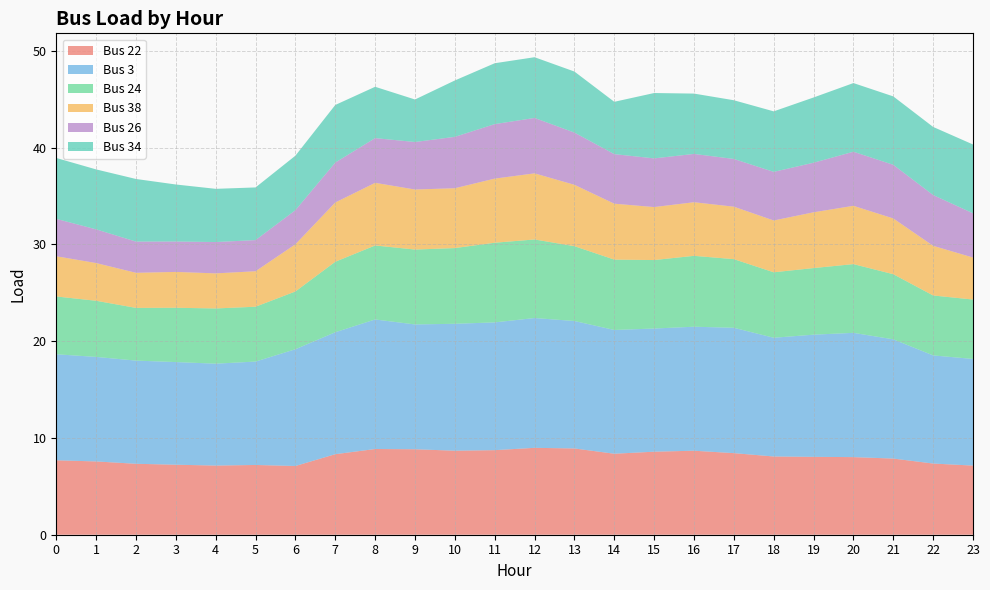

Reading left to right, what are all the values shown in this chart?

Bus 22: 0=7.7	1=7.6	2=7.3	3=7.2	4=7.1	5=7.2	6=7.1	7=8.3	8=8.9	9=8.8	10=8.7	11=8.7	12=9.0	13=8.9	14=8.4	15=8.6	16=8.7	17=8.4	18=8.1	19=8.0	20=8.0	21=7.9	22=7.4	23=7.1
Bus 3: 0=11.0	1=10.8	2=10.7	3=10.6	4=10.5	5=10.7	6=12.1	7=12.6	8=13.4	9=12.9	10=13.1	11=13.2	12=13.4	13=13.2	14=12.8	15=12.7	16=12.8	17=13.0	18=12.3	19=12.6	20=12.8	21=12.3	22=11.2	23=11.0
Bus 24: 0=6.0	1=5.8	2=5.4	3=5.6	4=5.7	5=5.7	6=6.0	7=7.3	8=7.6	9=7.7	10=7.8	11=8.2	12=8.1	13=7.7	14=7.3	15=7.1	16=7.3	17=7.1	18=6.8	19=6.9	20=7.1	21=6.7	22=6.2	23=6.1
Bus 38: 0=4.2	1=3.9	2=3.6	3=3.7	4=3.6	5=3.7	6=4.9	7=6.1	8=6.5	9=6.2	10=6.2	11=6.6	12=6.8	13=6.3	14=5.8	15=5.5	16=5.5	17=5.4	18=5.4	19=5.8	20=6.0	21=5.8	22=5.1	23=4.3
Bus 26: 0=3.9	1=3.5	2=3.2	3=3.1	4=3.2	5=3.2	6=3.5	7=4.1	8=4.6	9=4.9	10=5.3	11=5.6	12=5.7	13=5.4	14=5.1	15=5.0	16=5.0	17=4.9	18=5.0	19=5.1	20=5.6	21=5.5	22=5.2	23=4.6
Bus 34: 0=6.3	1=6.2	2=6.5	3=5.9	4=5.5	5=5.4	6=5.6	7=6.0	8=5.3	9=4.4	10=5.8	11=6.3	12=6.3	13=6.3	14=5.4	15=6.8	16=6.2	17=6.1	18=6.3	19=6.7	20=7.1	21=7.1	22=7.0	23=7.1